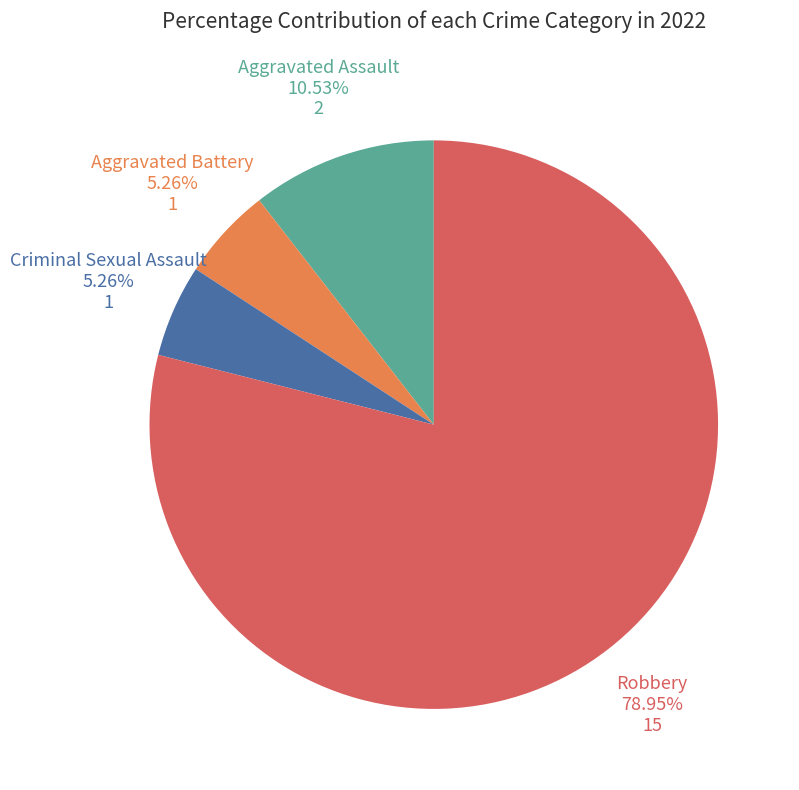

Does Criminal Sexual Assault represent more than half of the total?

No